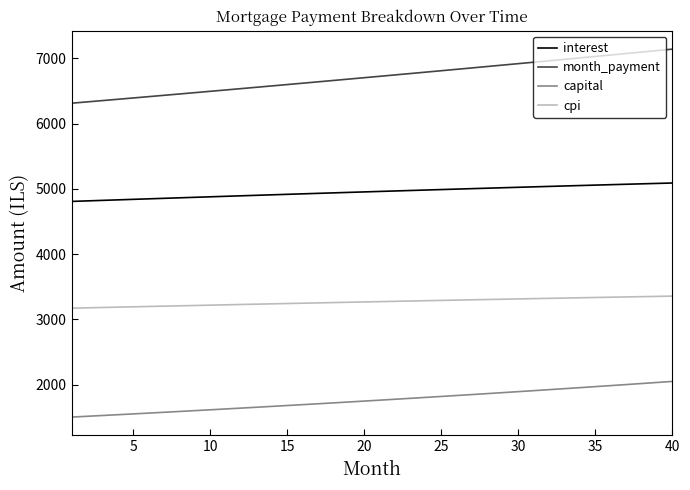

Which series has the largest total across all categories?

month_payment